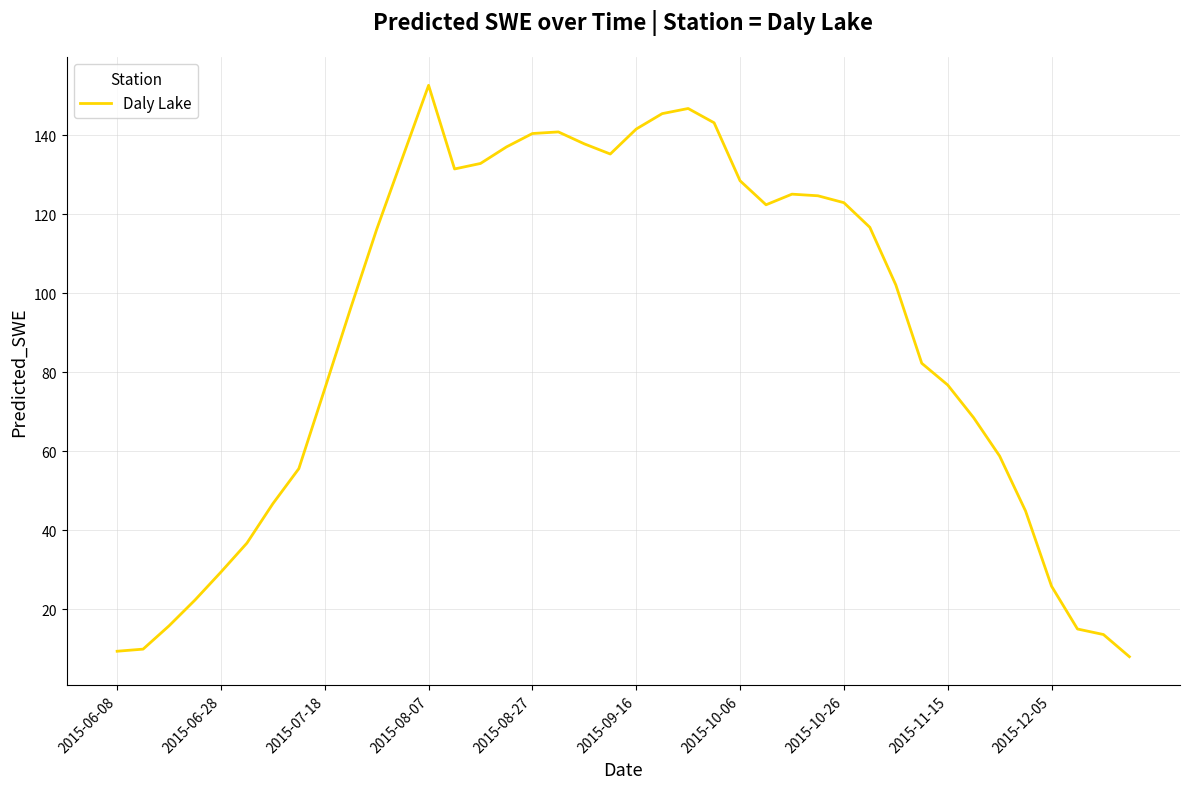

What is the minimum value shown in the chart?

8.0